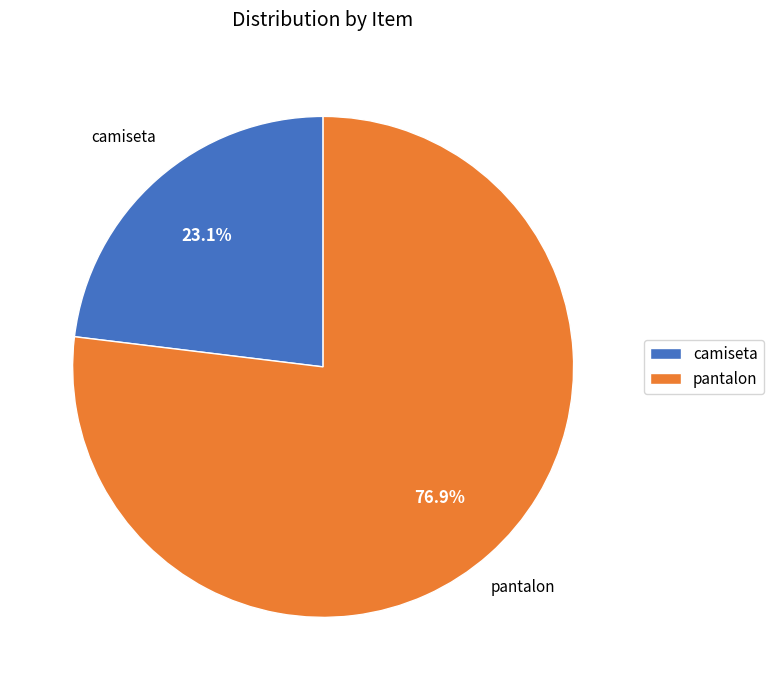

Approximately how many times larger is the value at camiseta compared to pantalon?

0.3